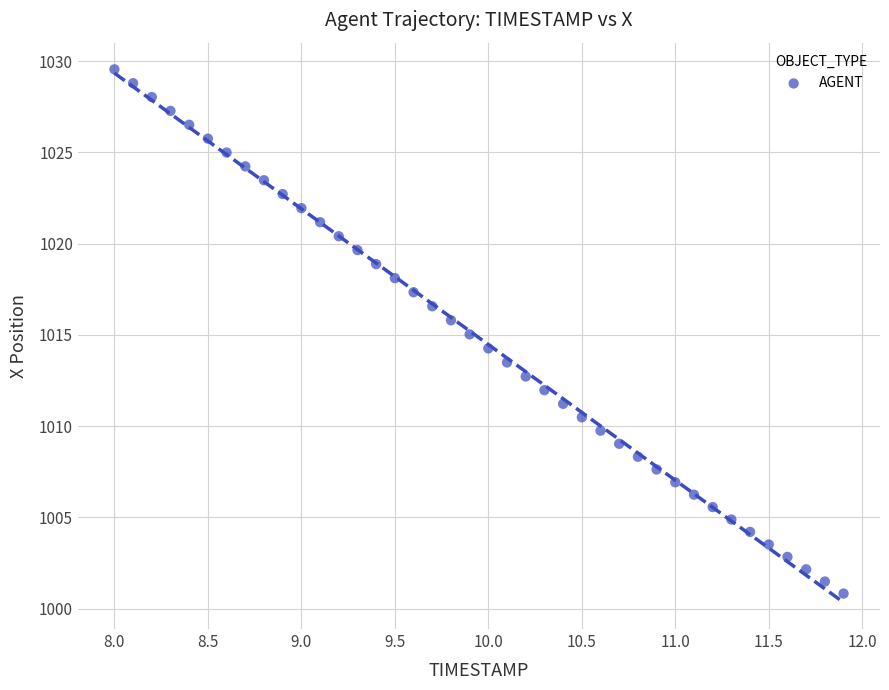

What is the range of X values (max minus min)?

3.9